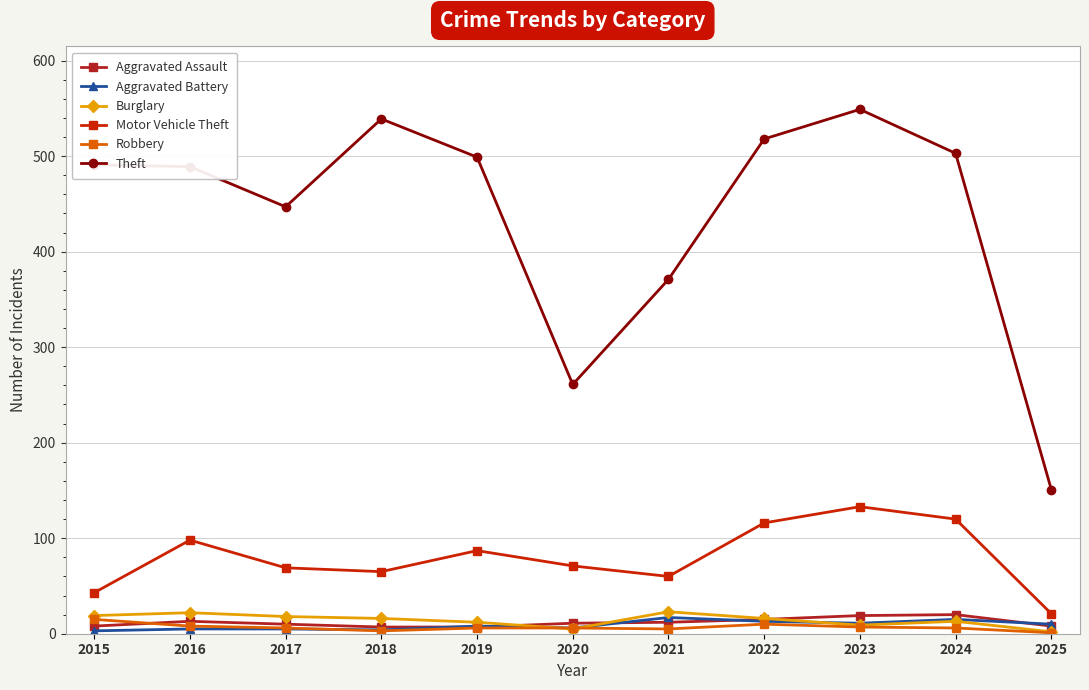

Which series has the largest range (max minus min)?

Theft